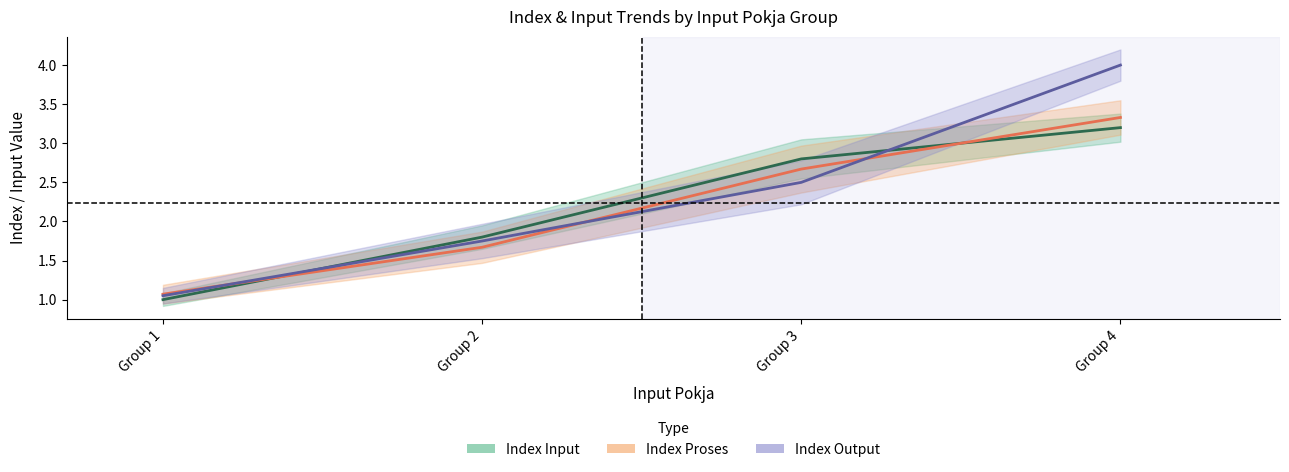

The value of Index Proses at Group 4 is 6.0. True or false?

False